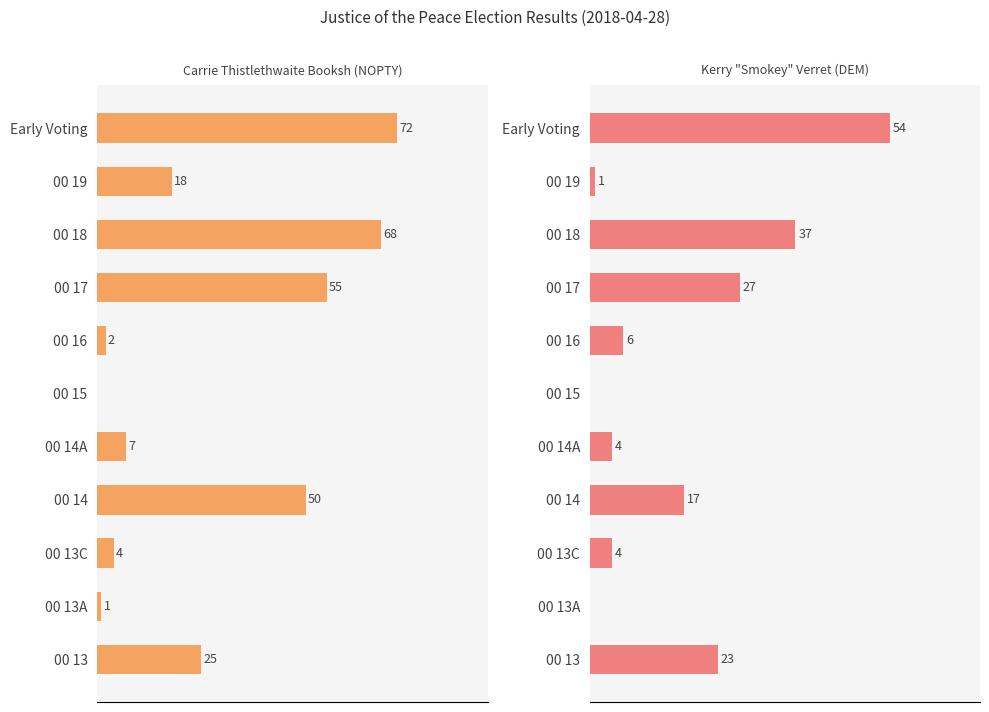

What is the value of the Kerry "Smokey" Verret (DEM) bar at the 1st from the left?

23